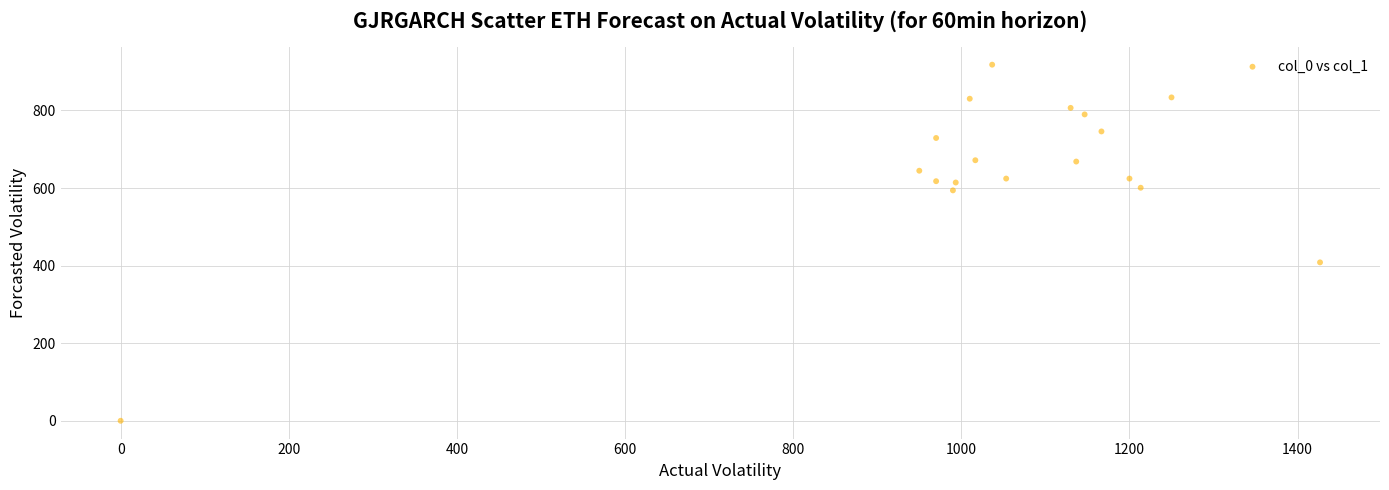

What Y value in the scatter plot is closest to 459?

408.4